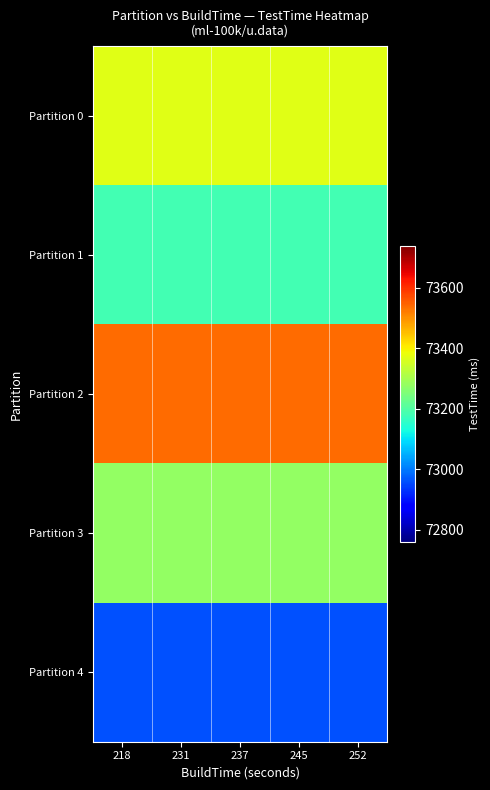

How many distinct data groups are displayed?

5